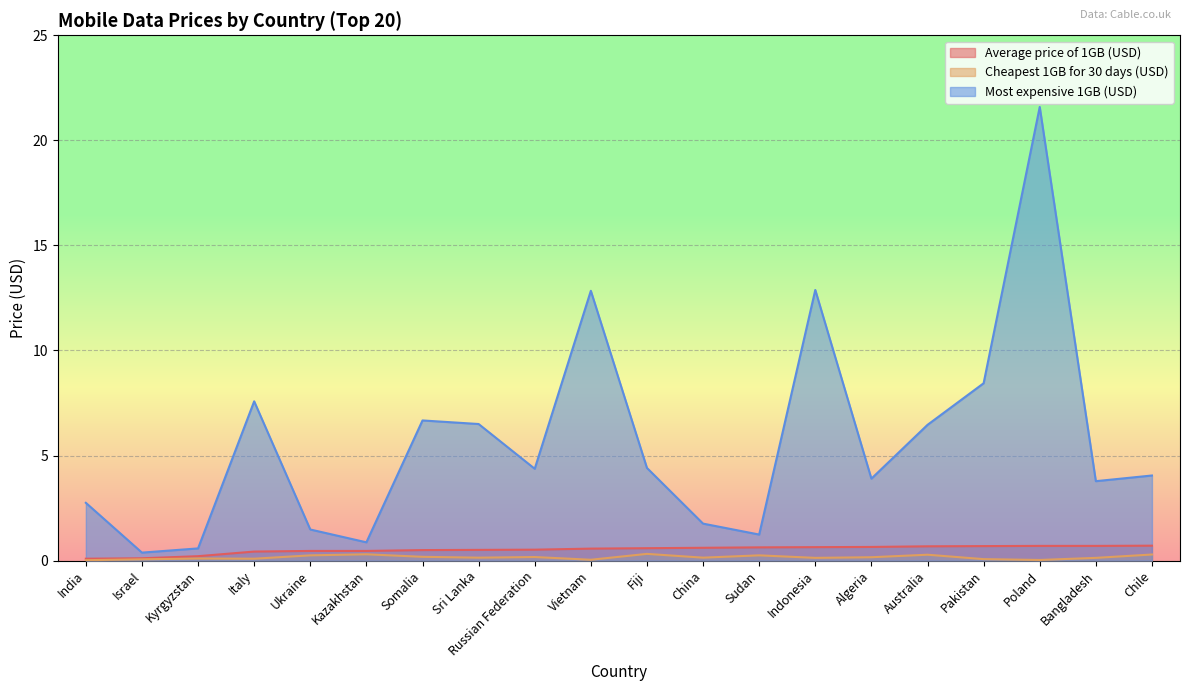

The value of Average price of 1GB (USD) at Sri Lanka is 0.5. True or false?

True